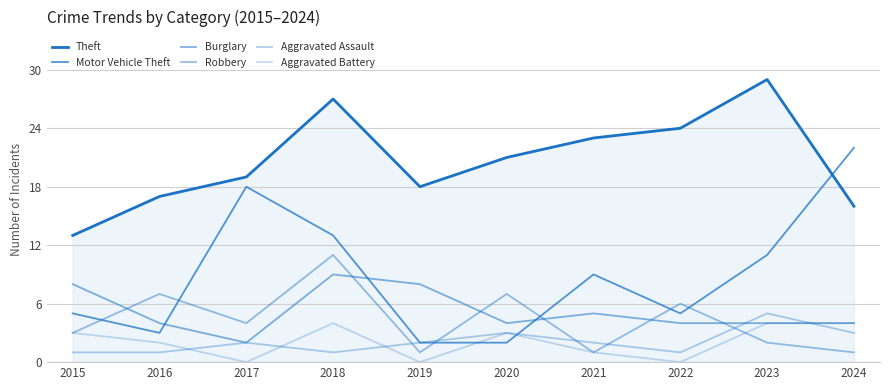

After their last crossing, which series has the higher values: Aggravated Assault or Burglary?

Burglary